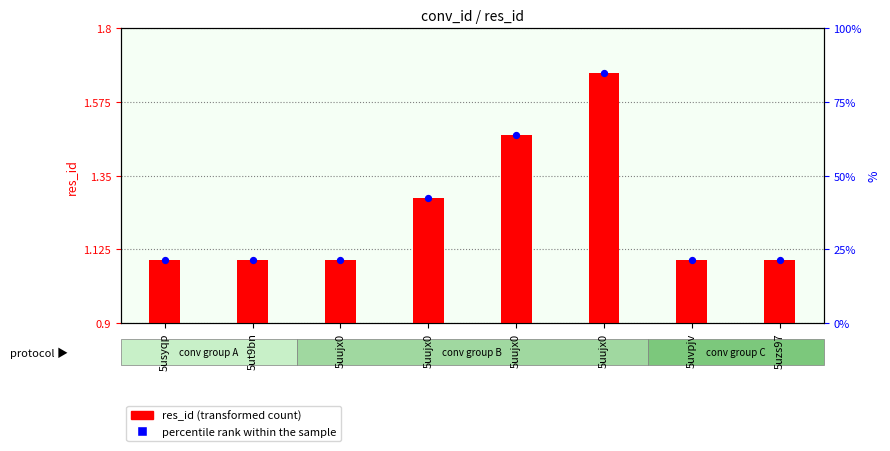

Which has a higher value, 5uujx0 or 5uujx0?

5uujx0